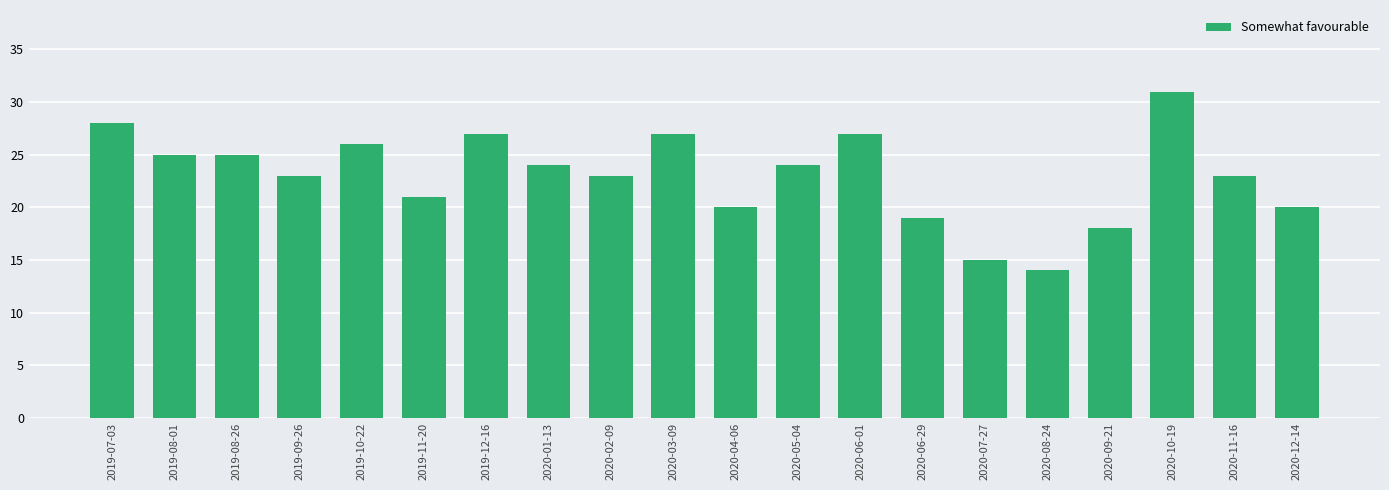

Reading left to right, list all the values displayed in this chart.

2019-07-03=28	2019-08-01=25	2019-08-26=25	2019-09-26=23	2019-10-22=26	2019-11-20=21	2019-12-16=27	2020-01-13=24	2020-02-09=23	2020-03-09=27	2020-04-06=20	2020-05-04=24	2020-06-01=27	2020-06-29=19	2020-07-27=15	2020-08-24=14	2020-09-21=18	2020-10-19=31	2020-11-16=23	2020-12-14=20